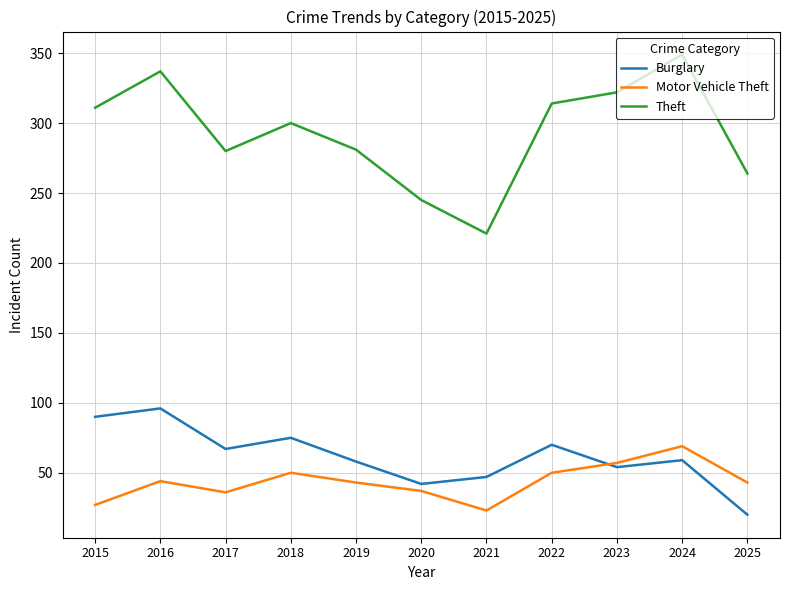

What is the lowest value of the Burglary series?

20